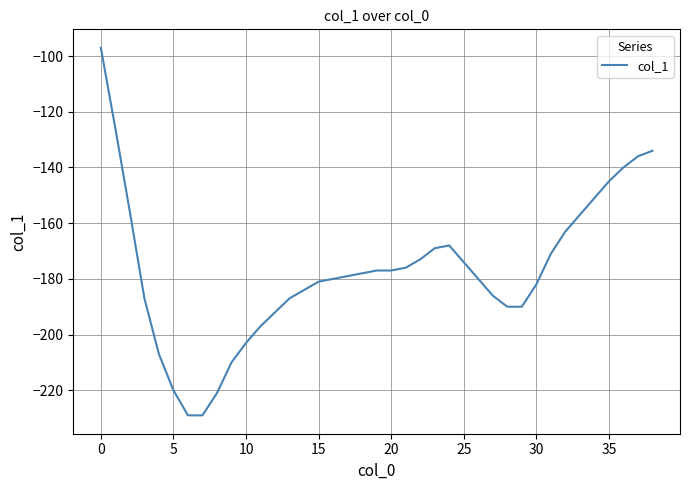

What is the maximum value shown in the chart?

-97